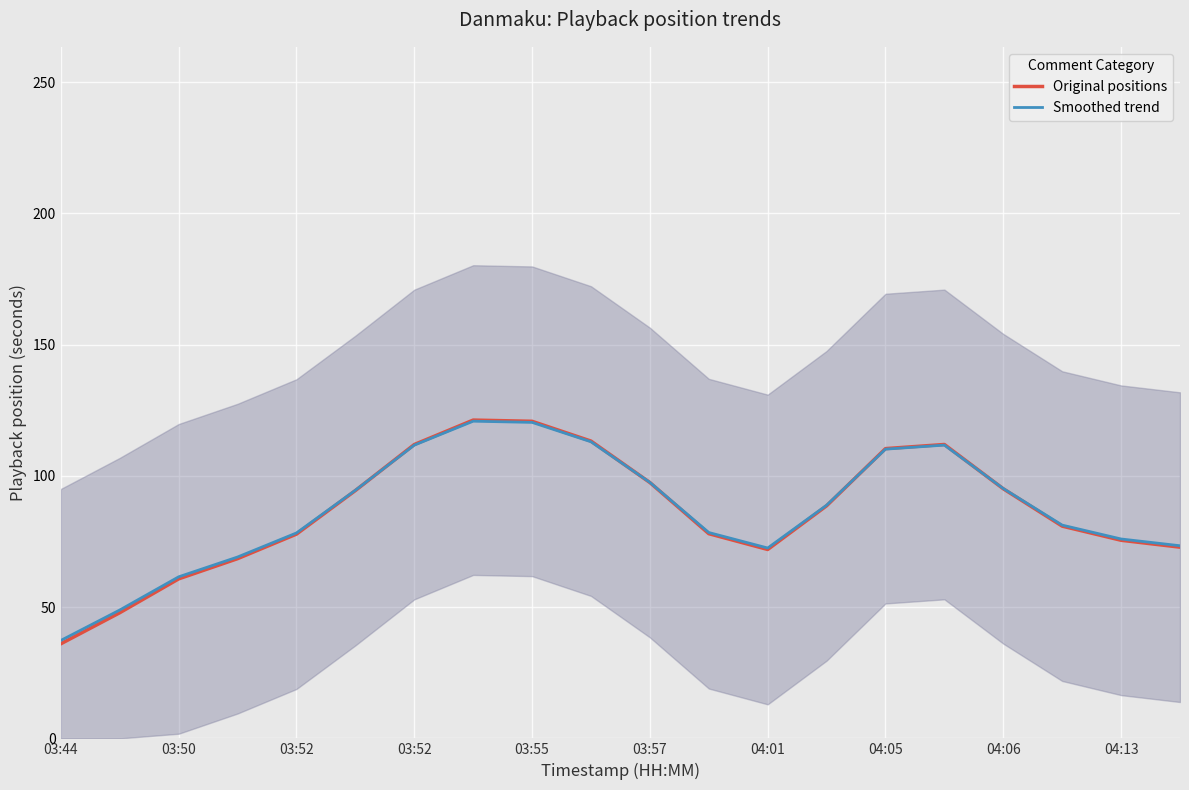

What is the approximate value of Smoothed trend at 04:05?

110.2